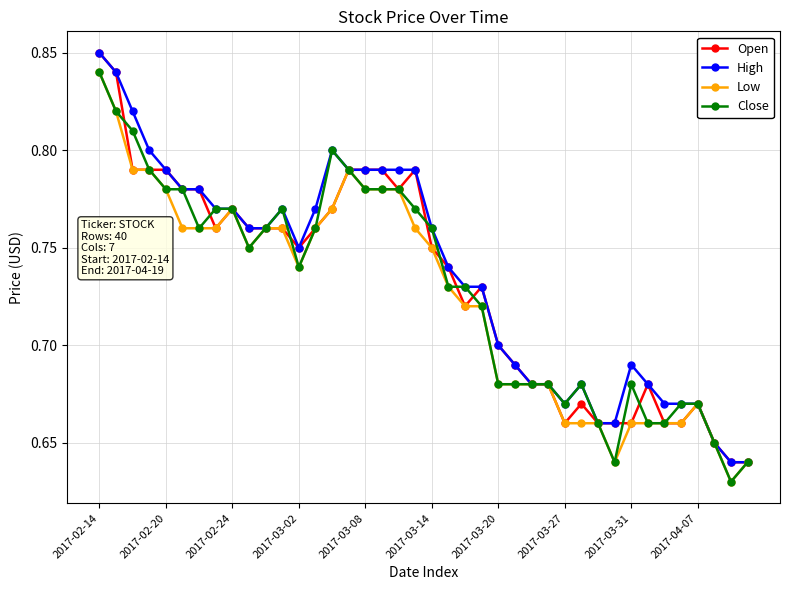

At how many categories does at least one series exceed 0?

40